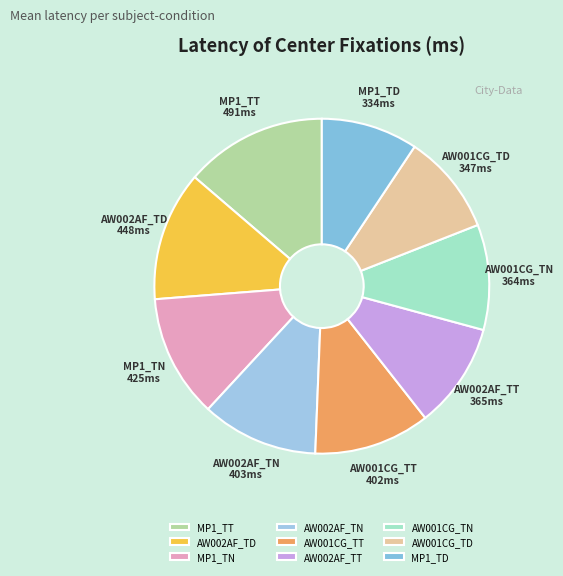

Which slice is the largest?

MP1_TT